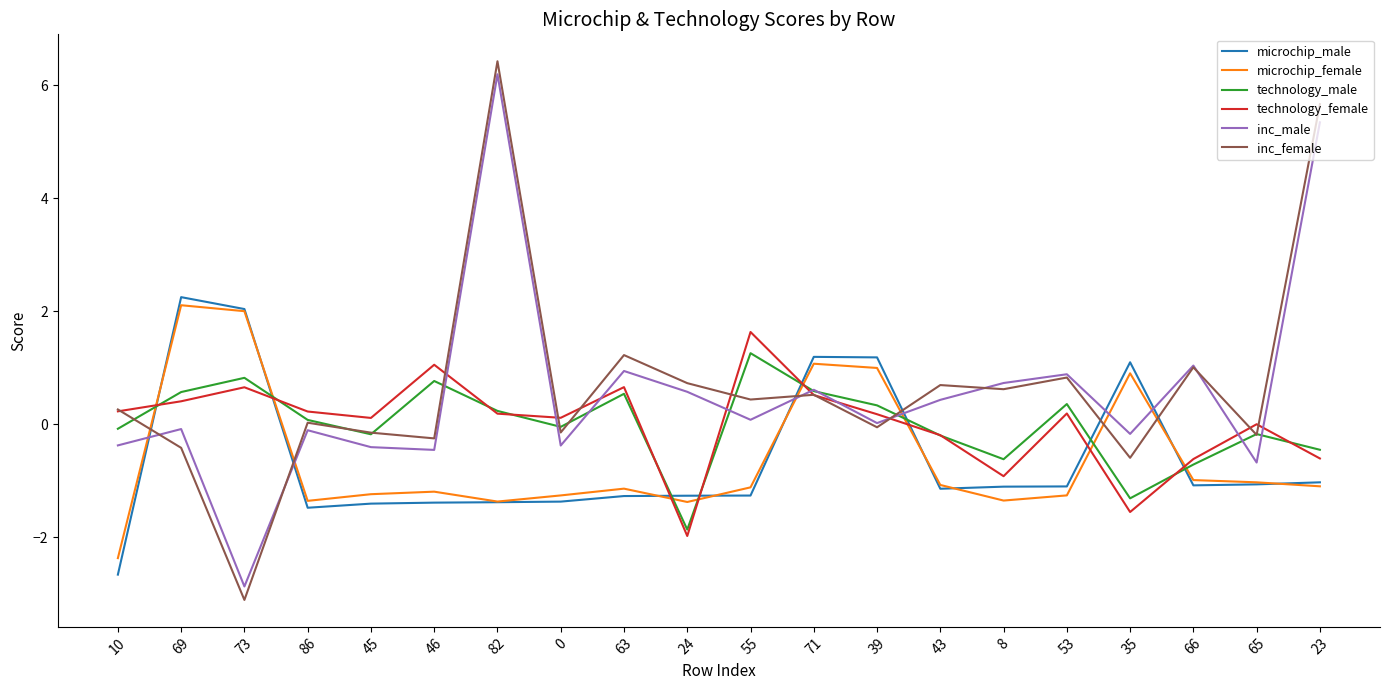

At which category is the sum across all series the highest?

82